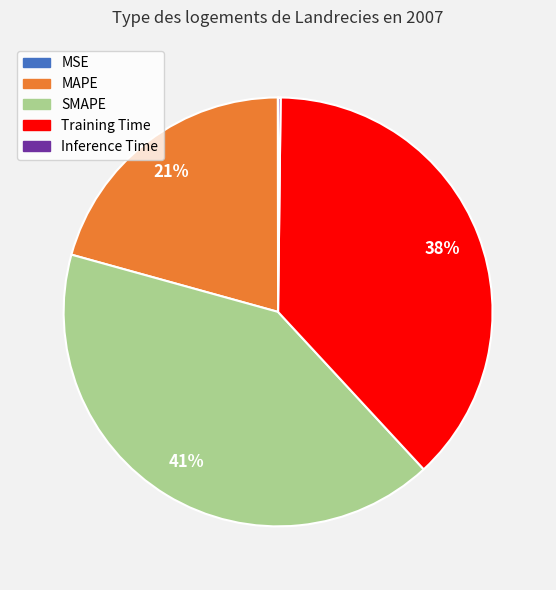

Is the sum of Training Time and SMAPE greater than half?

Yes